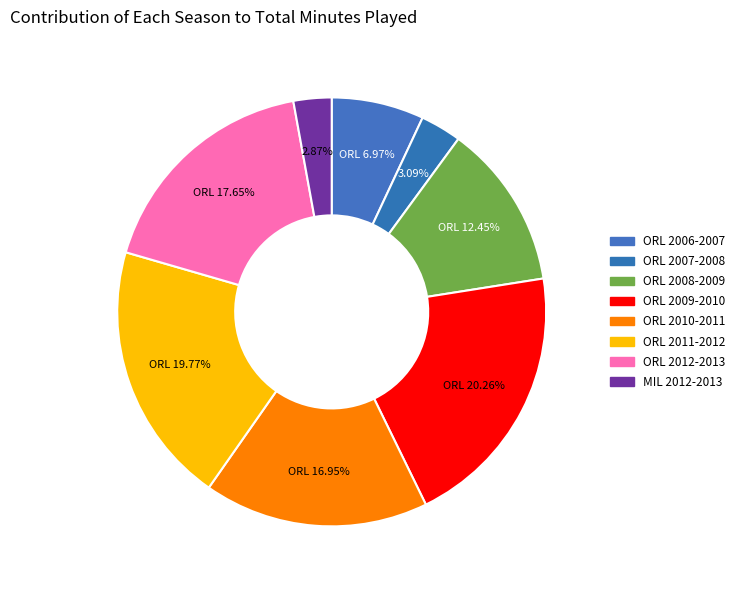

To the nearest percent, what is the difference between the largest and smallest slice percentages?

17%